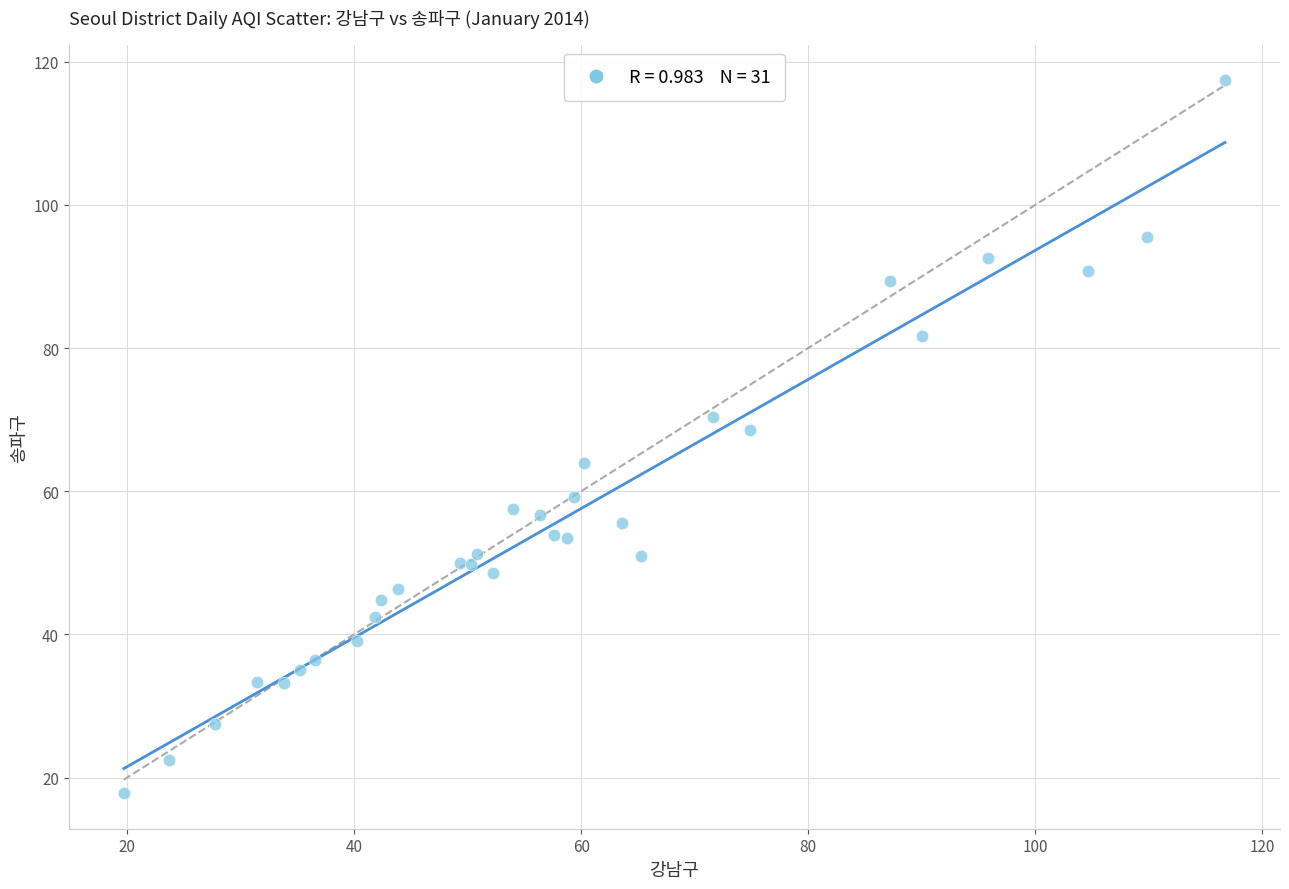

What Y value in the scatter plot is closest to 67?

68.6